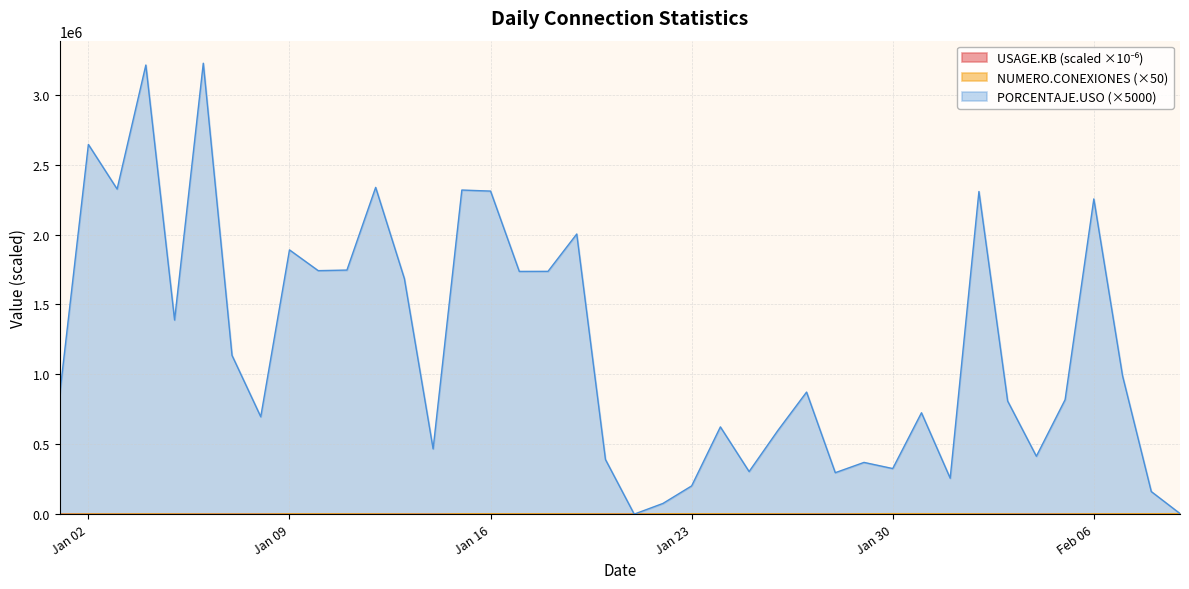

Which series has the largest total across all categories?

PORCENTAJE.USO (×5000)